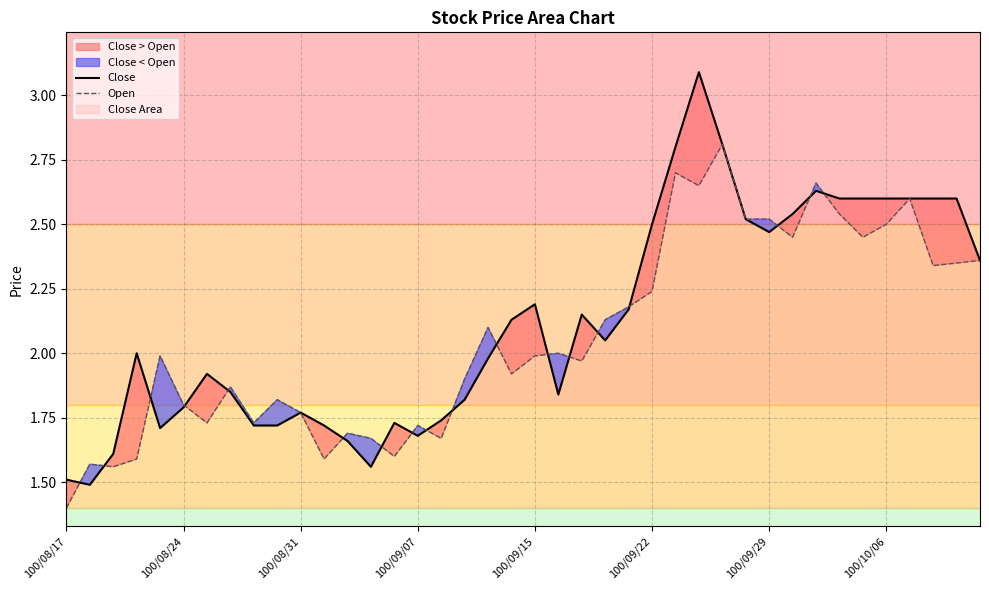

Which category has the lowest value in the Open series?

100/08/17